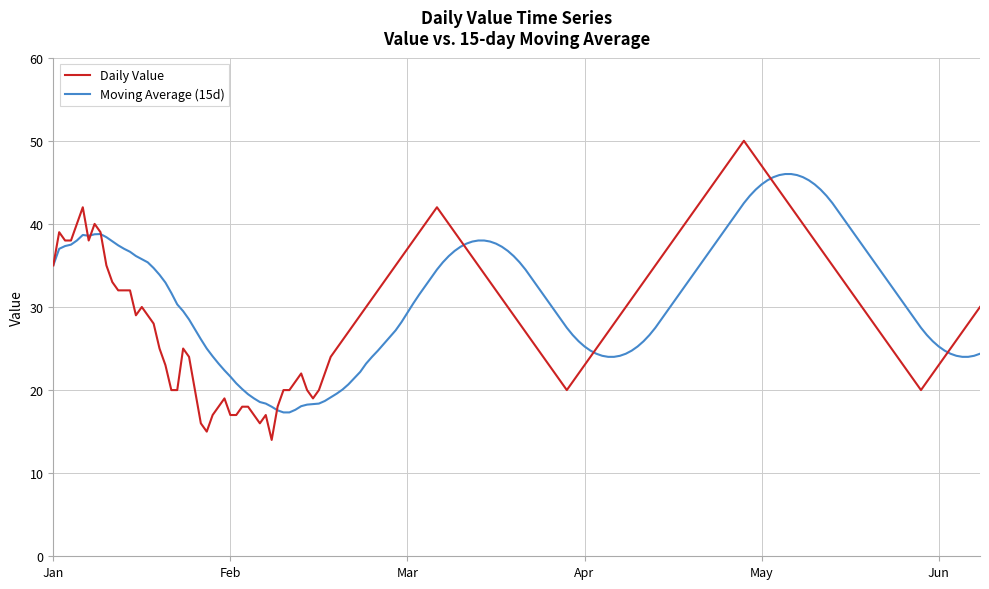

What is the maximum value shown in the chart?

50.0